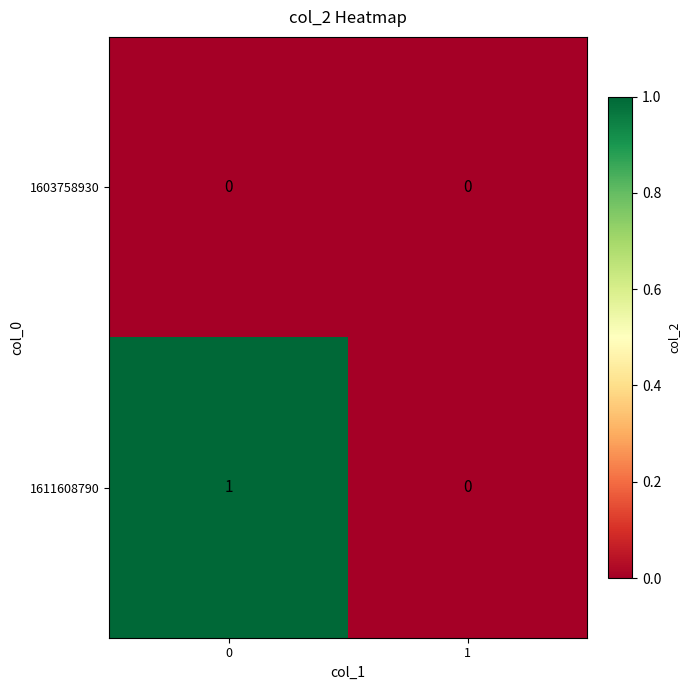

The value of 1603758930 at 1 is 0. True or false?

True